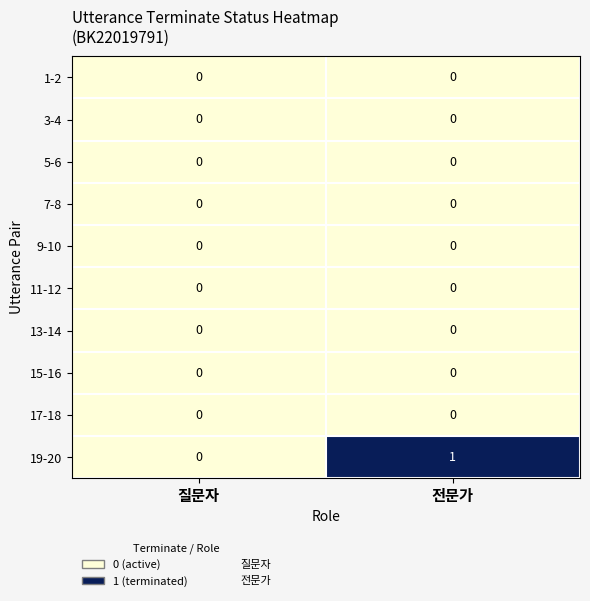

Between 질문자 and 전문가, which series saw the biggest shift?

19-20